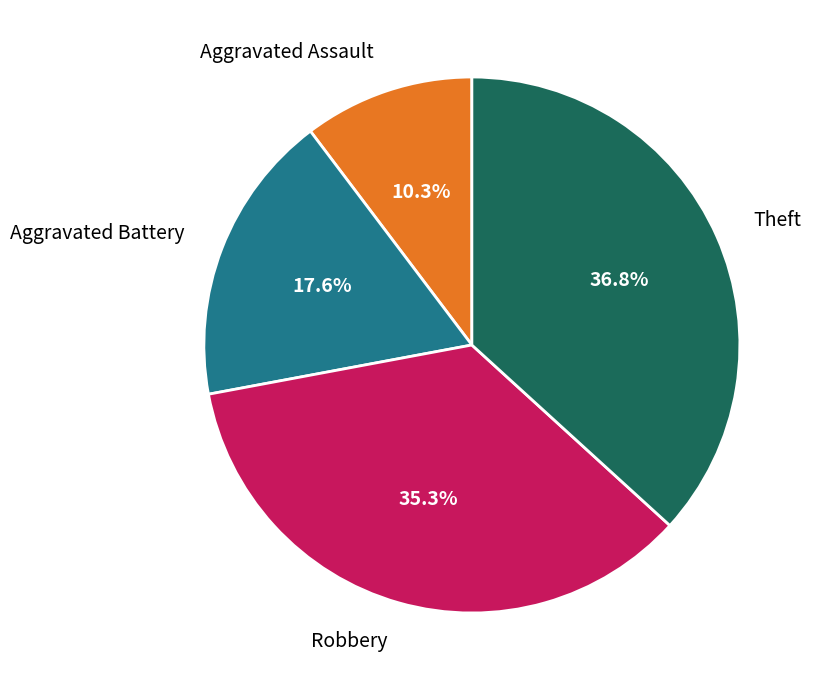

What is the ratio of the value at Robbery to the value at Aggravated Assault?

3.4